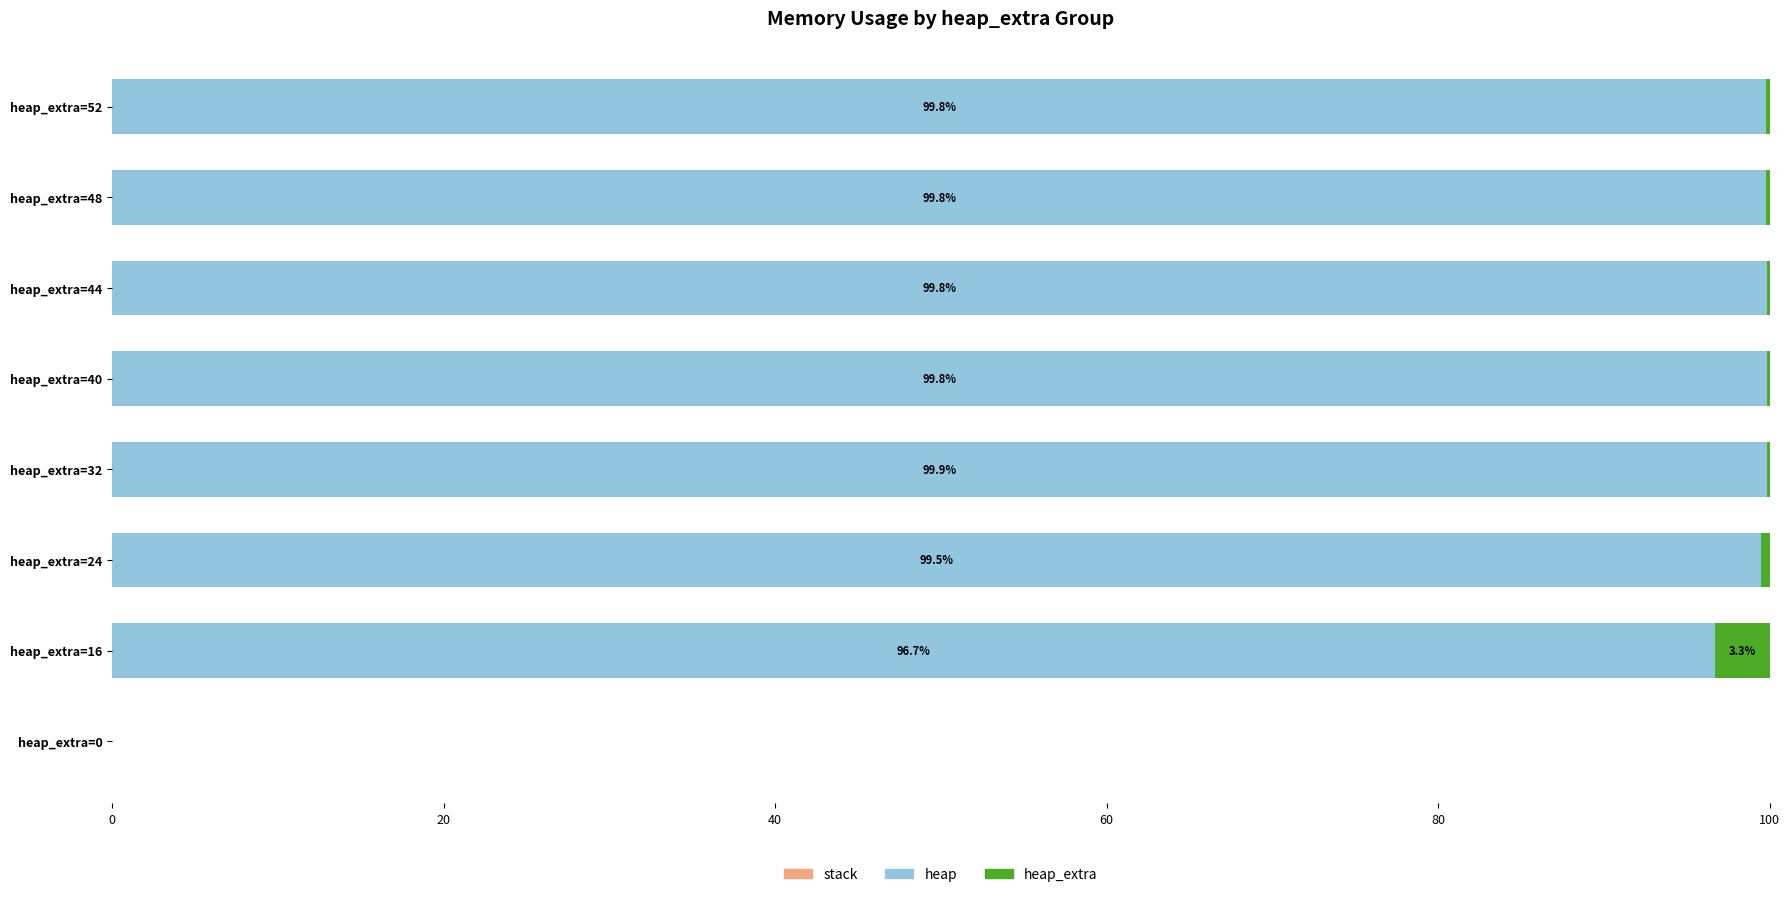

What is the total value across all series at heap_extra=32?

100.0